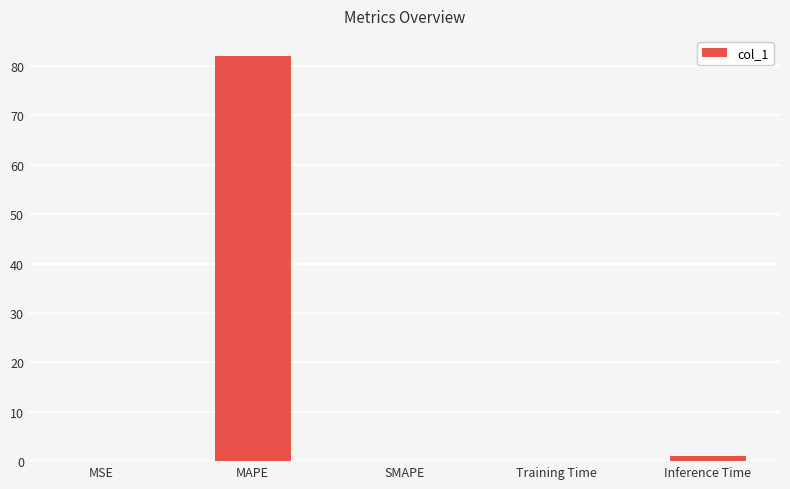

What is the maximum value shown in the chart?

82.0